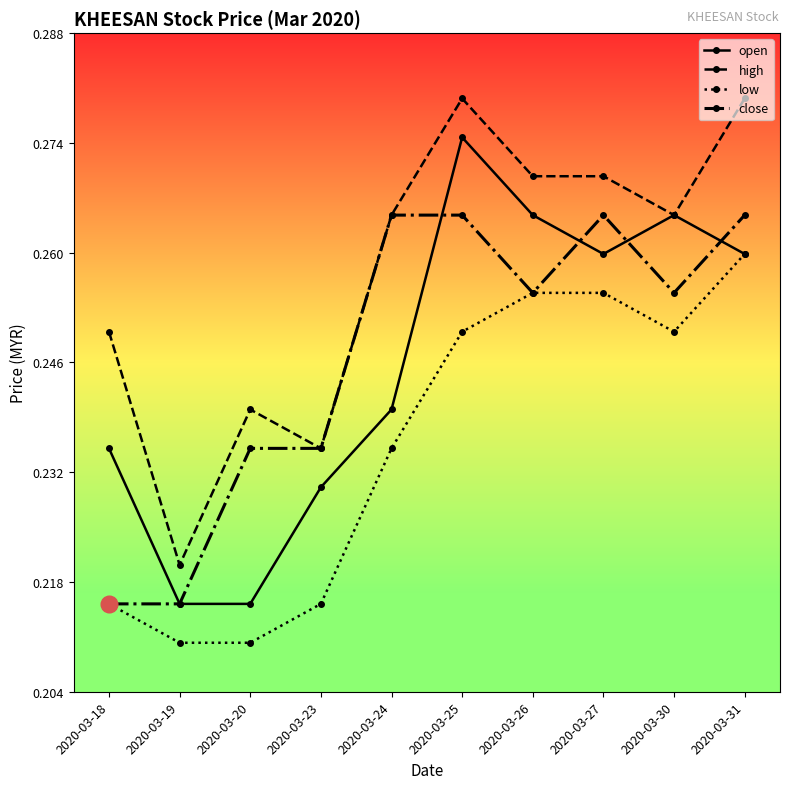

True or false: low and high intersect in this chart.

False